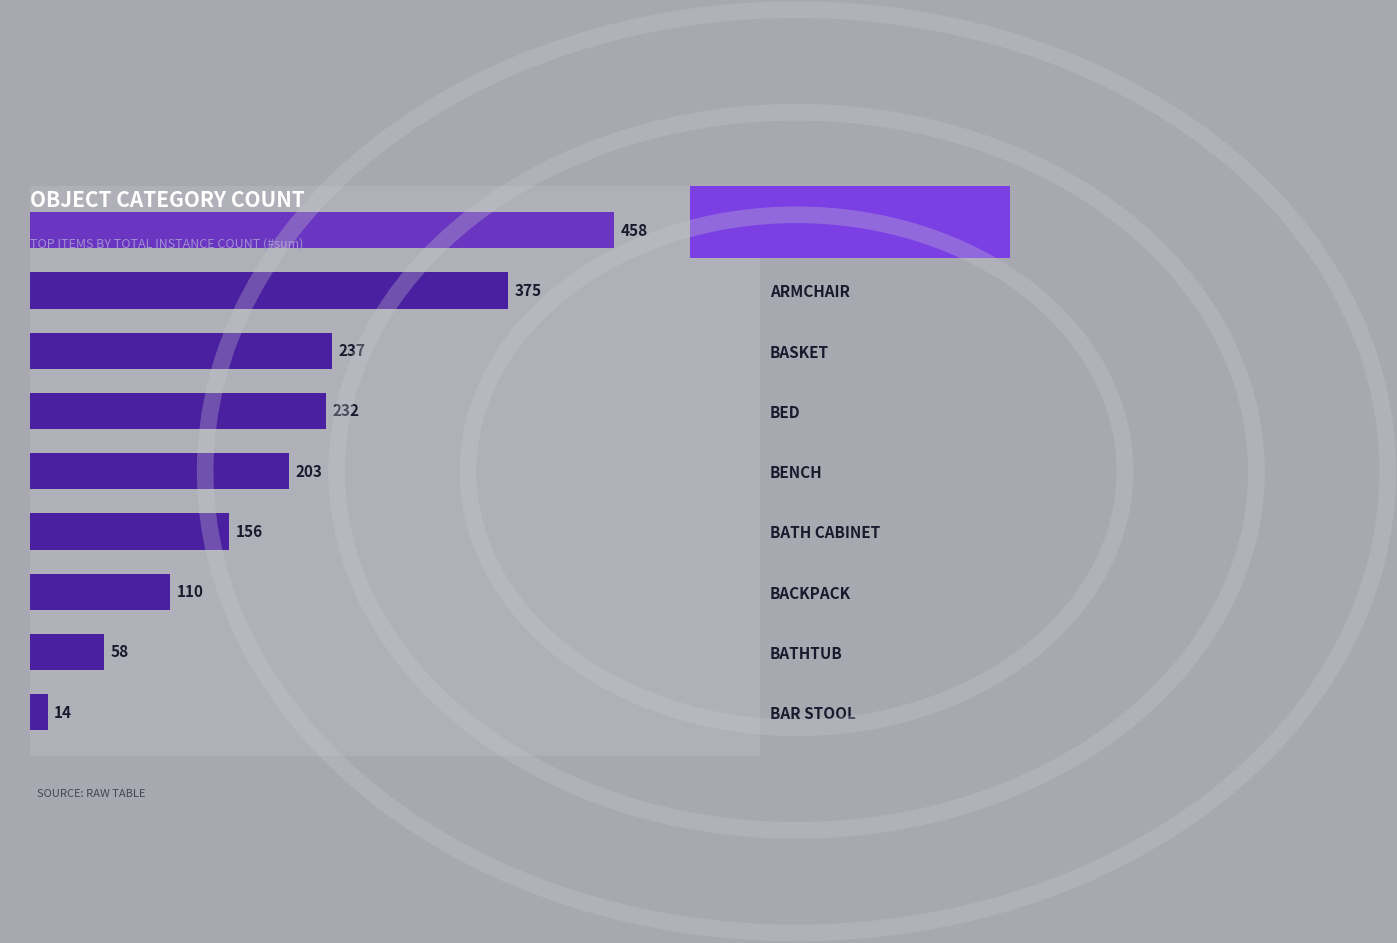

Is it true that the value at BENCH is 203?

True